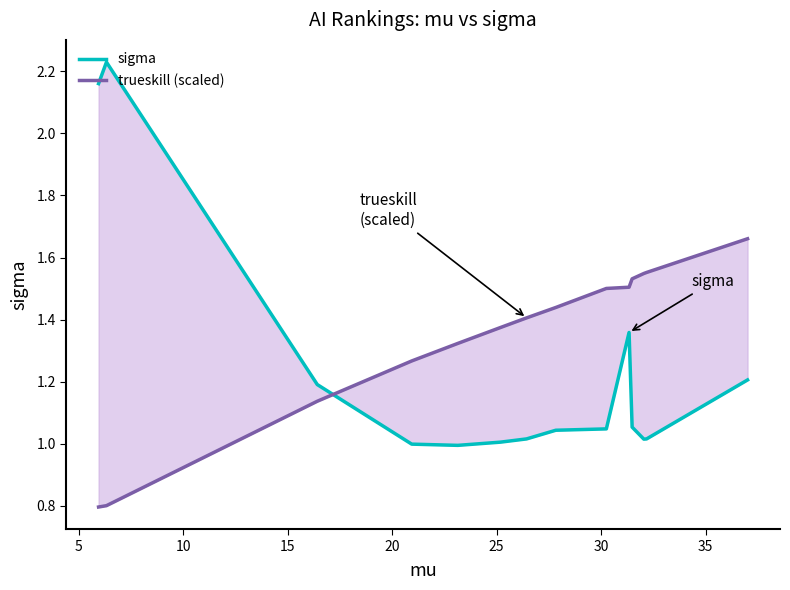

How many intersections are there between trueskill (scaled) and sigma?

1